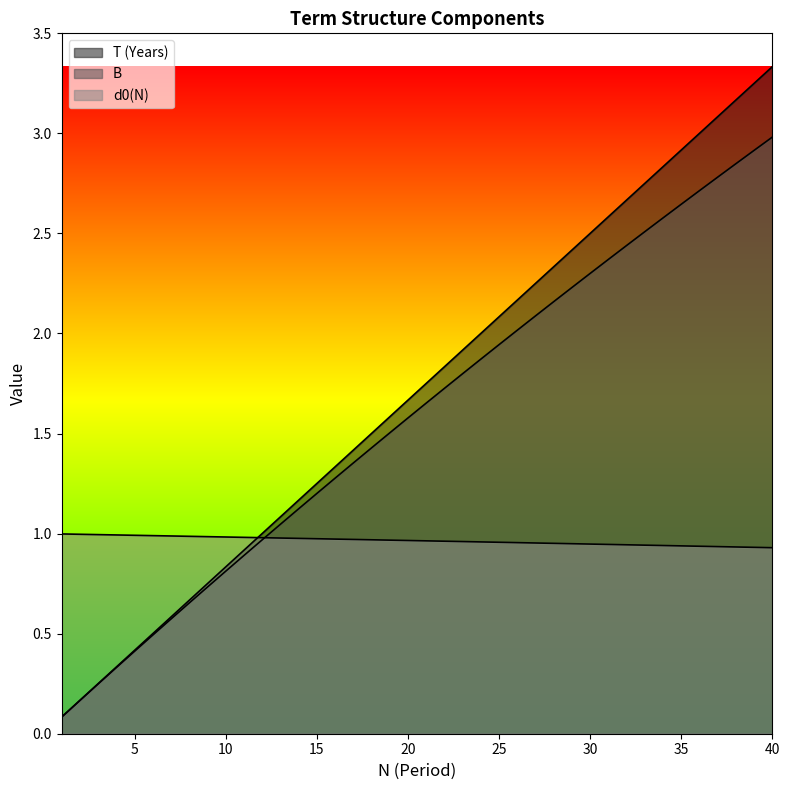

True or false: B has more than 2 points higher than both neighbors.

False